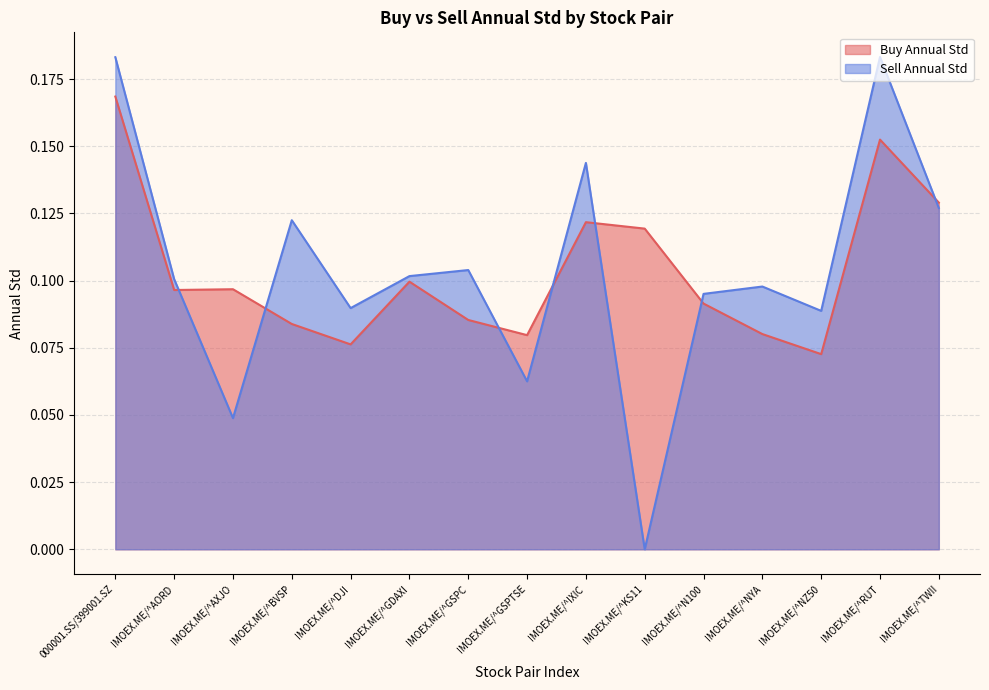

Reading left to right, extract all data points from this chart.

Buy Annual Std: 000001.SS/399001.SZ=0.2	IMOEX.ME/^AORD=0.1	IMOEX.ME/^AXJO=0.1	IMOEX.ME/^BVSP=0.1	IMOEX.ME/^DJI=0.1	IMOEX.ME/^GDAXI=0.1	IMOEX.ME/^GSPC=0.1	IMOEX.ME/^GSPTSE=0.1	IMOEX.ME/^IXIC=0.1	IMOEX.ME/^KS11=0.1	IMOEX.ME/^N100=0.1	IMOEX.ME/^NYA=0.1	IMOEX.ME/^NZ50=0.1	IMOEX.ME/^RUT=0.2	IMOEX.ME/^TWII=0.1
Sell Annual Std: 000001.SS/399001.SZ=0.2	IMOEX.ME/^AORD=0.1	IMOEX.ME/^AXJO=0.0	IMOEX.ME/^BVSP=0.1	IMOEX.ME/^DJI=0.1	IMOEX.ME/^GDAXI=0.1	IMOEX.ME/^GSPC=0.1	IMOEX.ME/^GSPTSE=0.1	IMOEX.ME/^IXIC=0.1	IMOEX.ME/^KS11=0.0	IMOEX.ME/^N100=0.1	IMOEX.ME/^NYA=0.1	IMOEX.ME/^NZ50=0.1	IMOEX.ME/^RUT=0.2	IMOEX.ME/^TWII=0.1